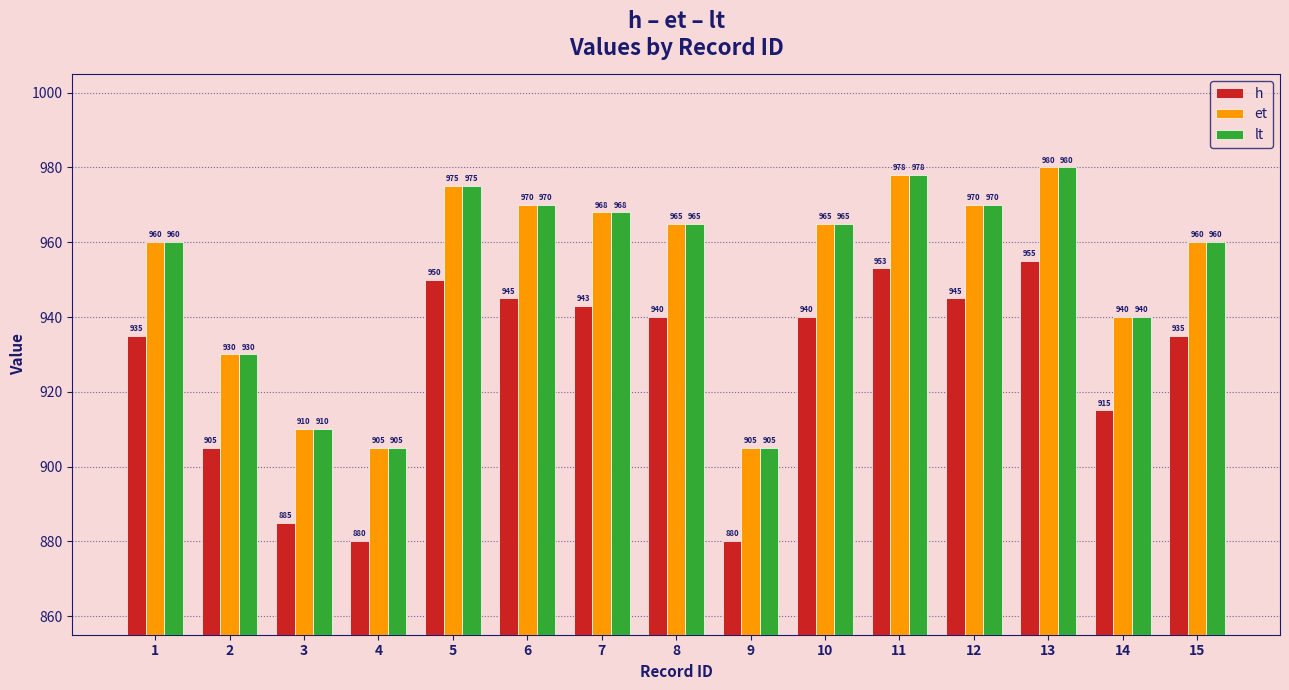

Read the et value at 4.

905.0